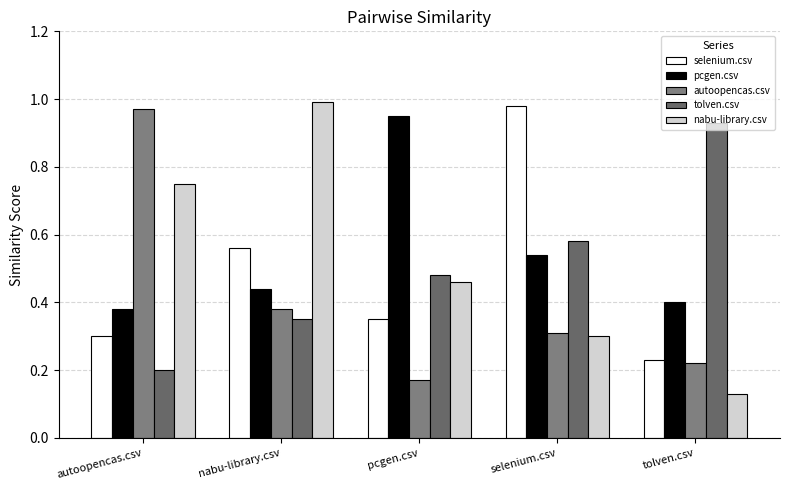

What is the approximate value of tolven.csv at nabu-library.csv?

0.3